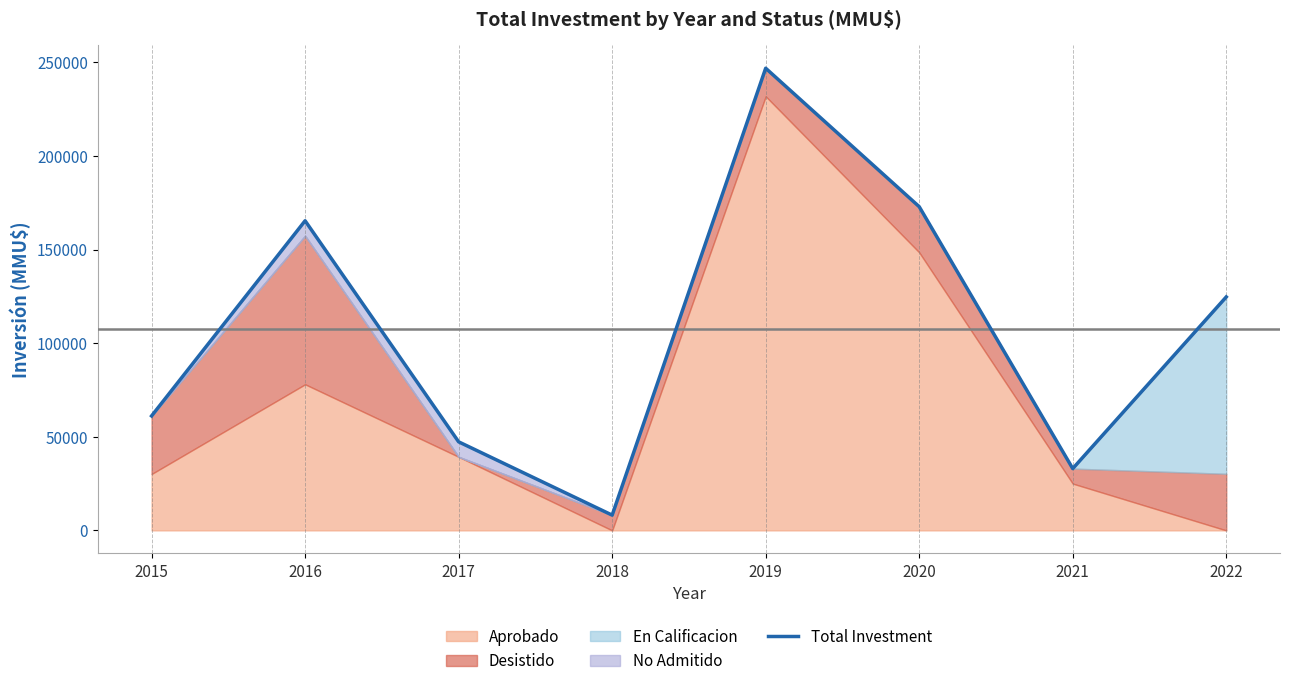

What is the sum of all values?

859356